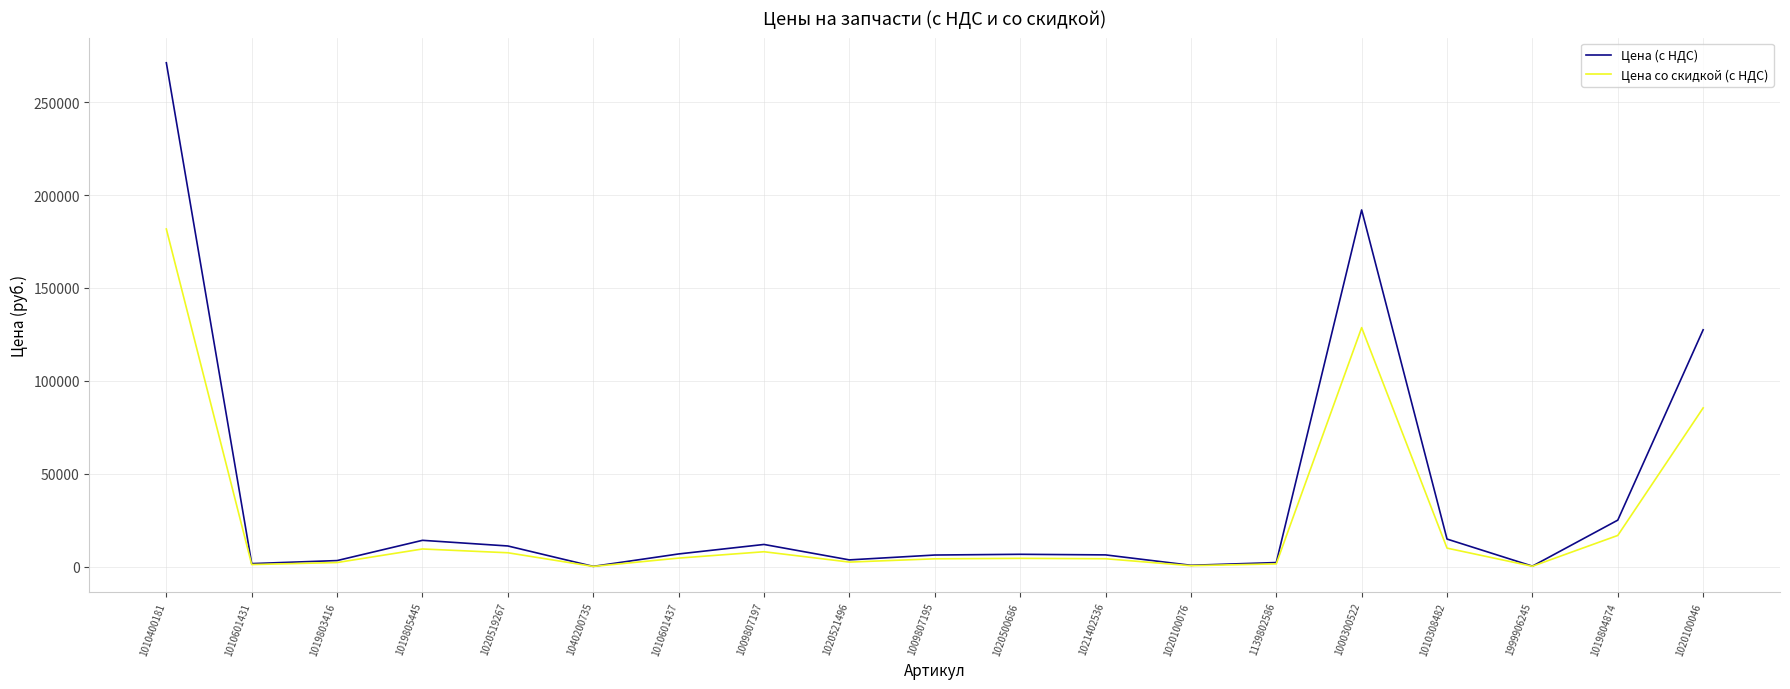

What value does the Цена (с НДС) series have at 1020500686?

6586.8